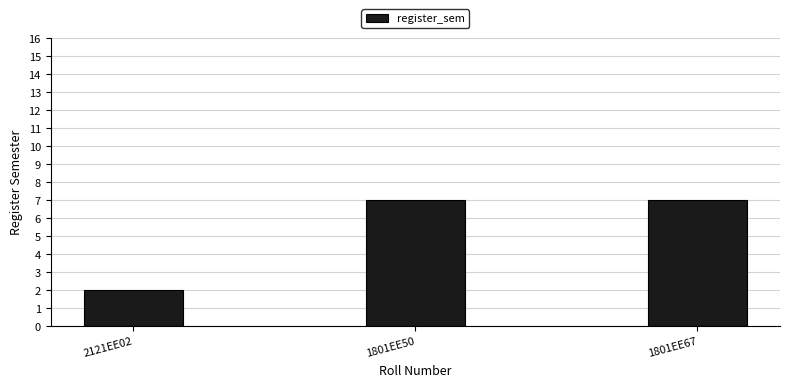

At which label is the value closest to 4?

2121EE02